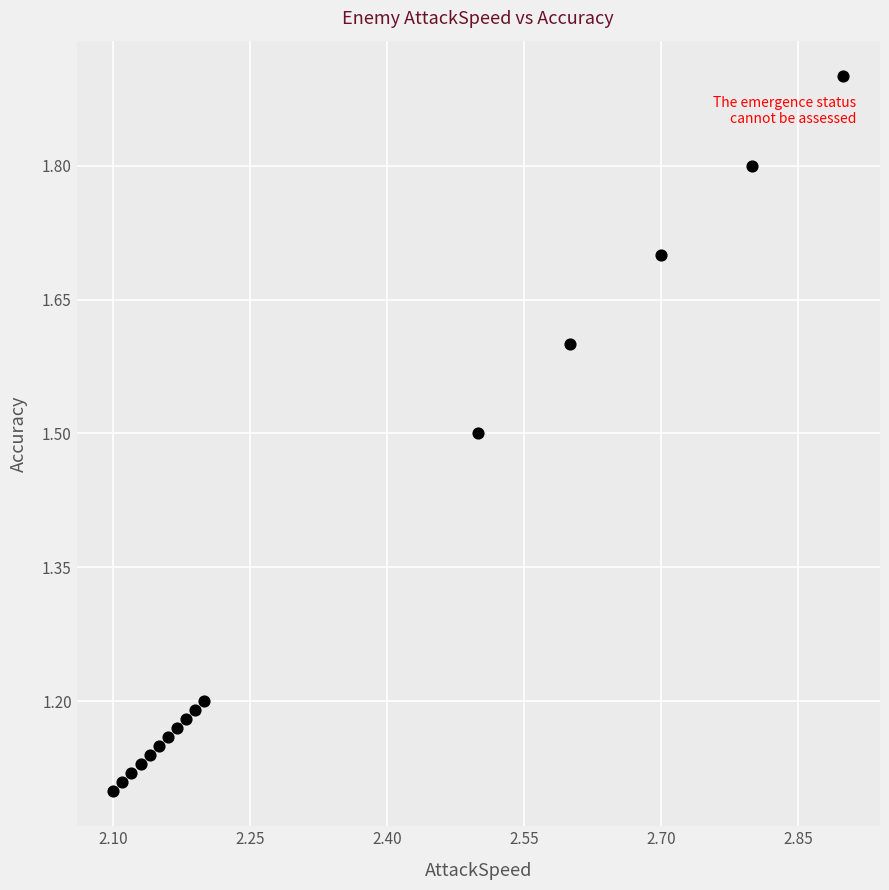

What is the range of X values (max minus min)?

0.8